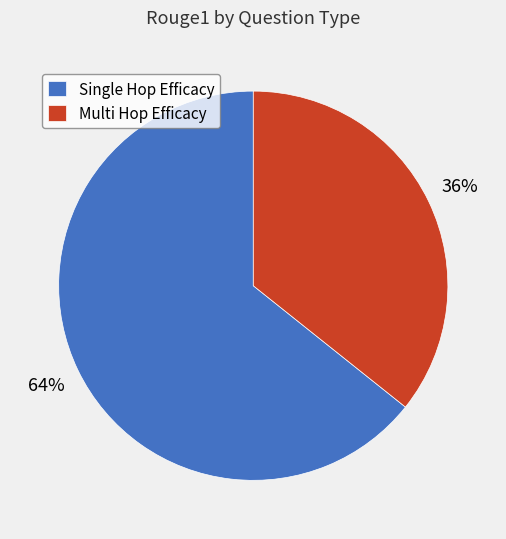

How many slices are in this pie chart?

2